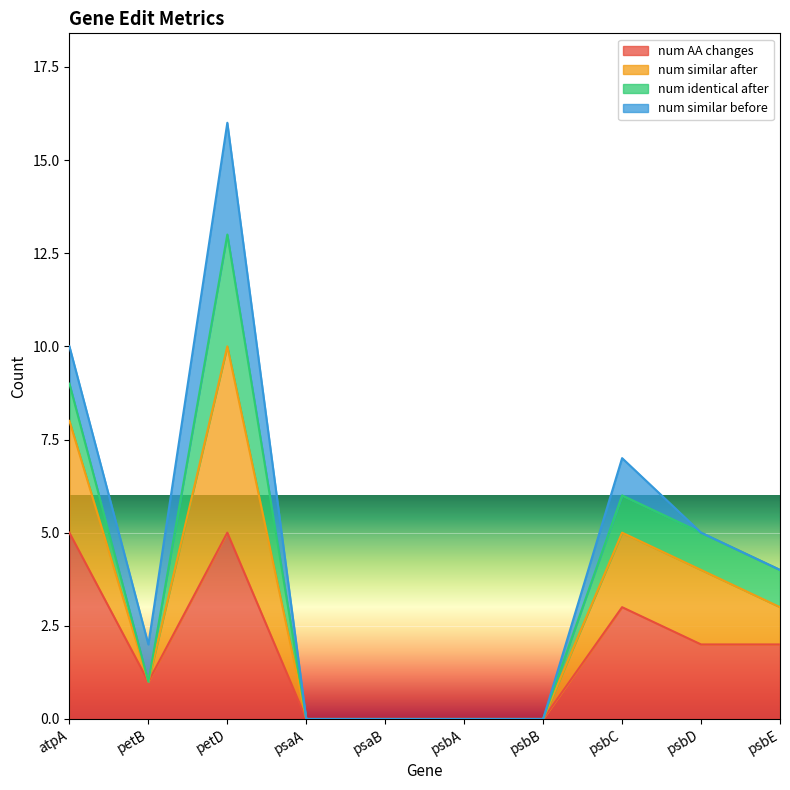

What is the label of the 4th point from the left?

psaA